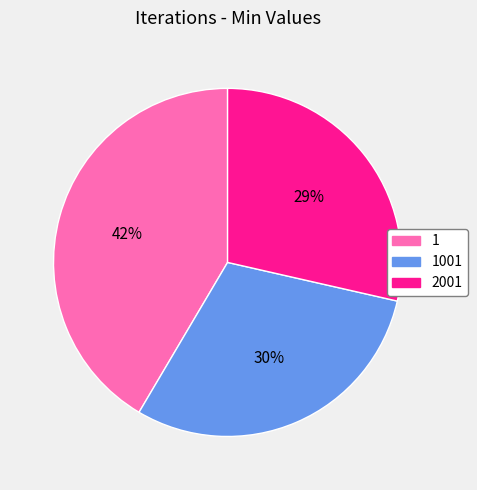

Does any single category account for the majority?

No